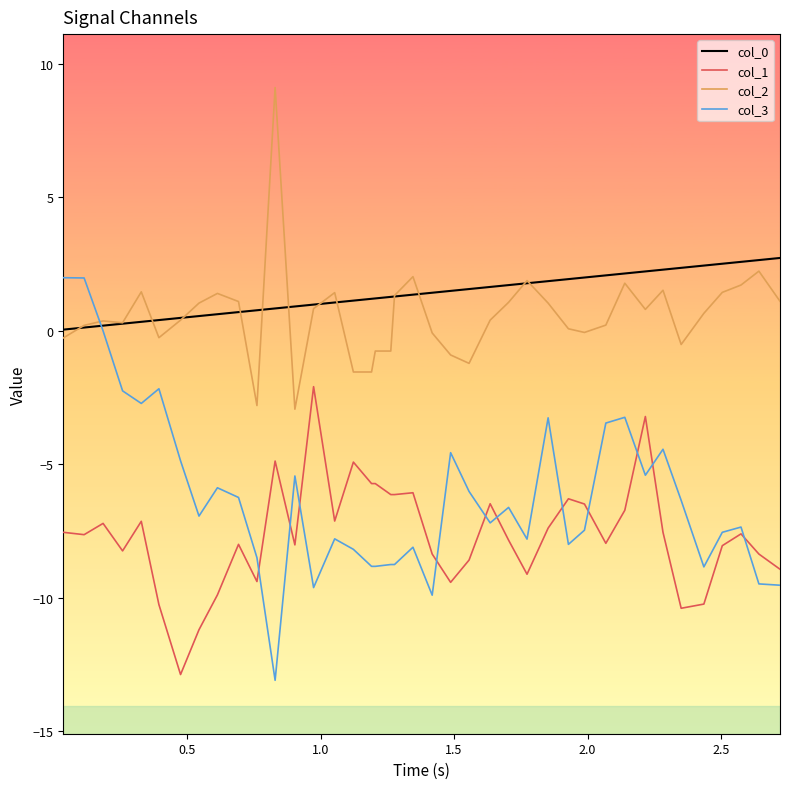

What is the sum of all col_0 values?

54.8